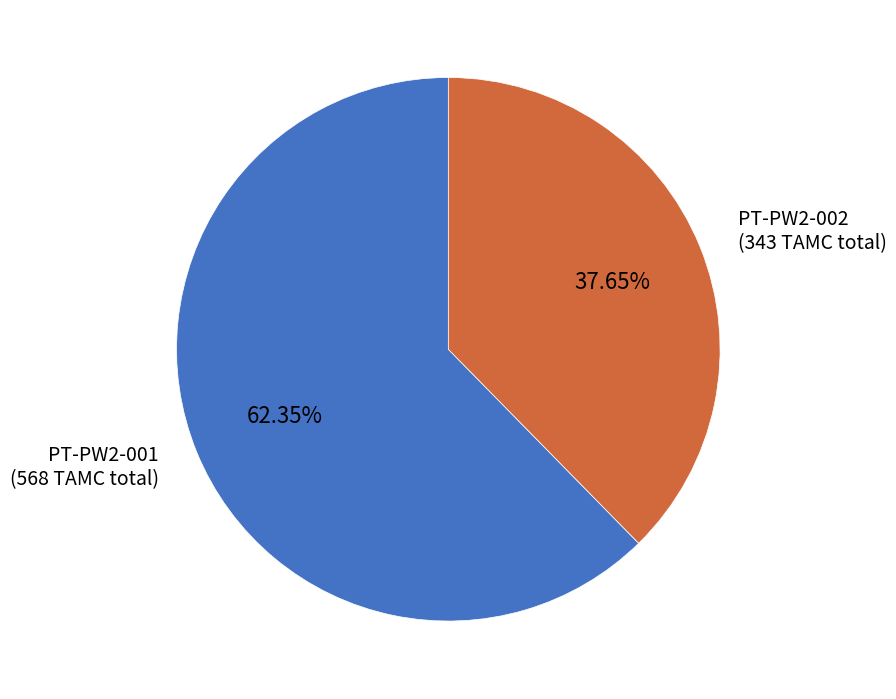

Does any single category account for the majority?

Yes